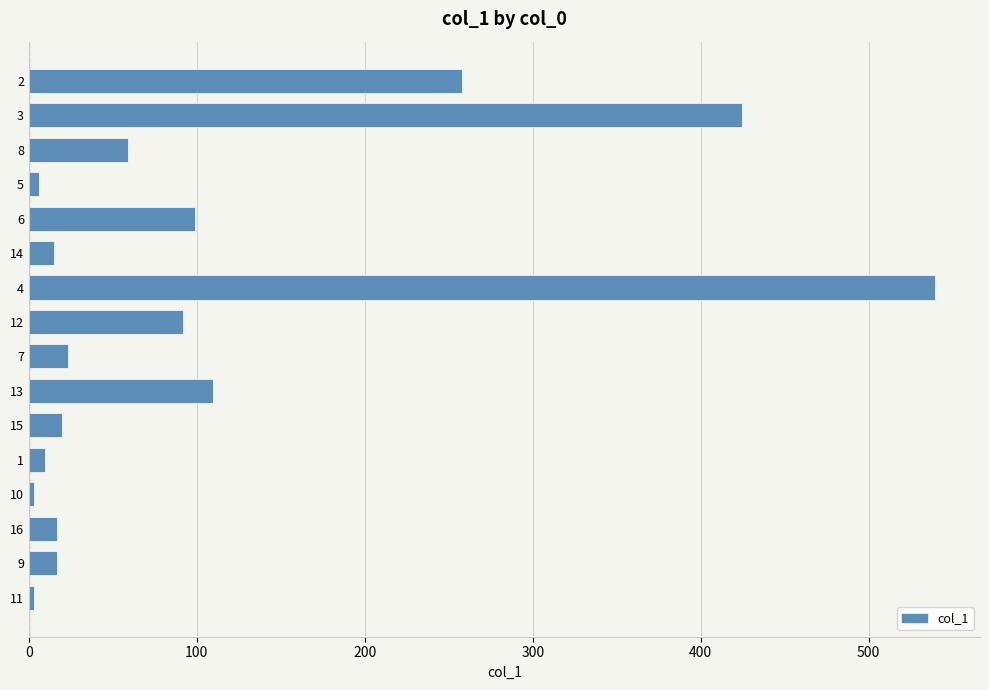

What is the difference between the maximum and second lowest values?

536.1